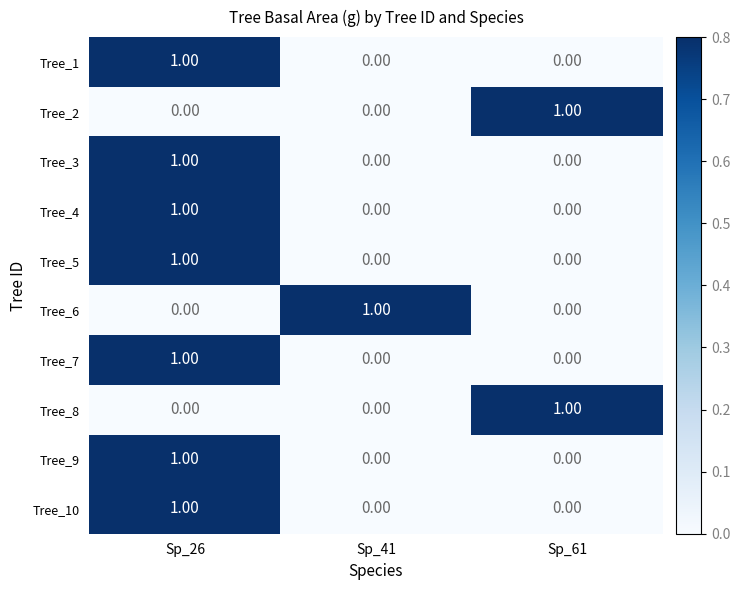

At which category is the sum across all series the highest?

Sp_26